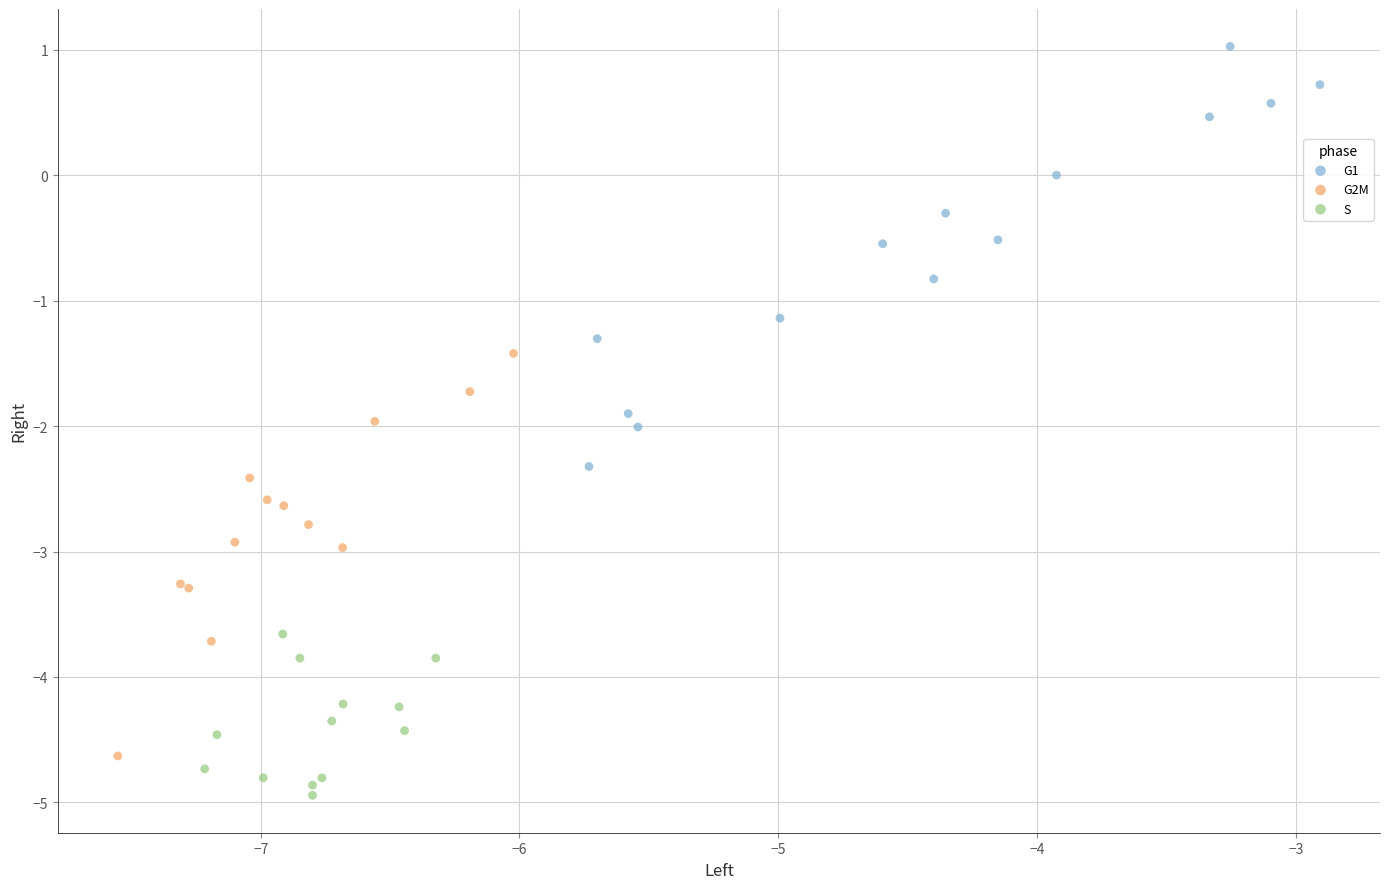

Which series contains the highest Y value?

G1